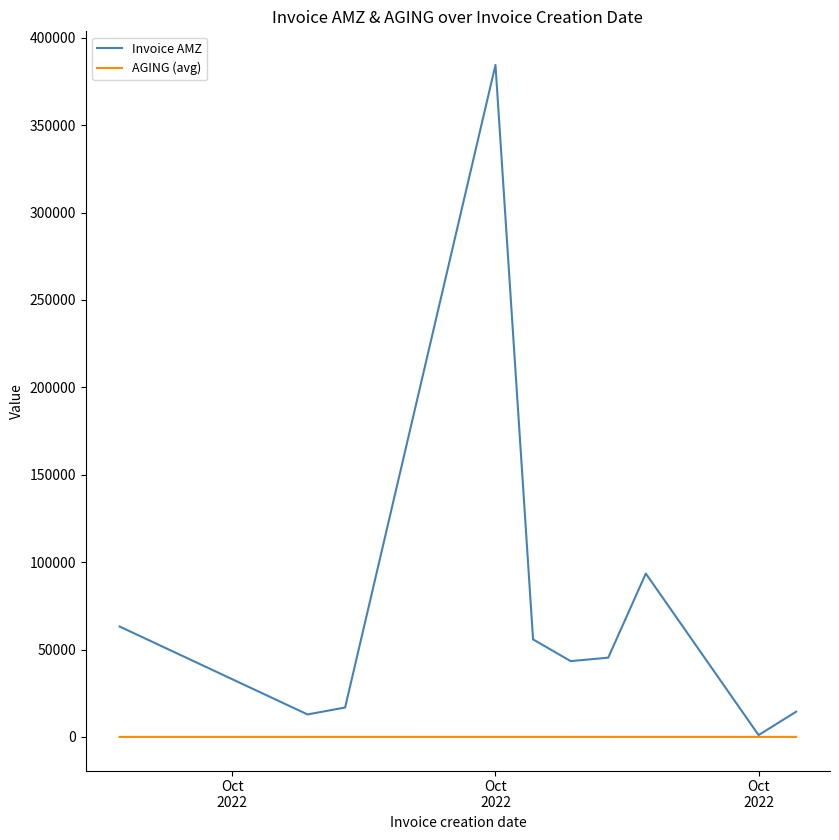

What is the lowest value of the AGING (avg) series?

1.0